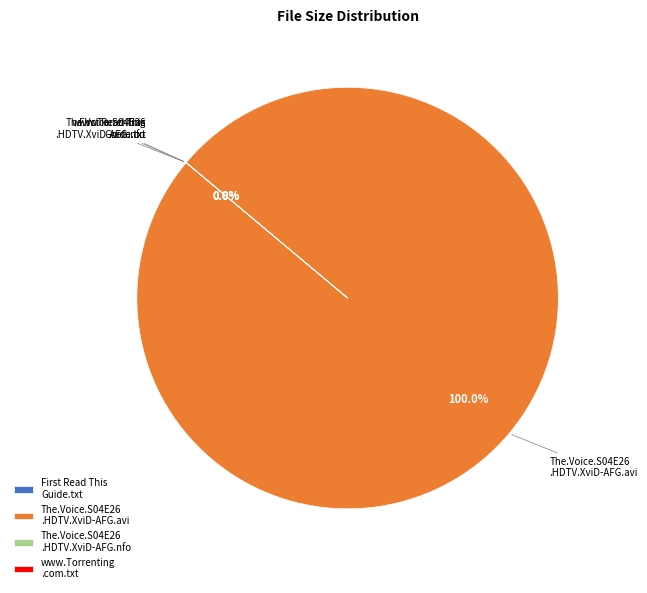

To the nearest percent, what is the average slice percentage?

25%